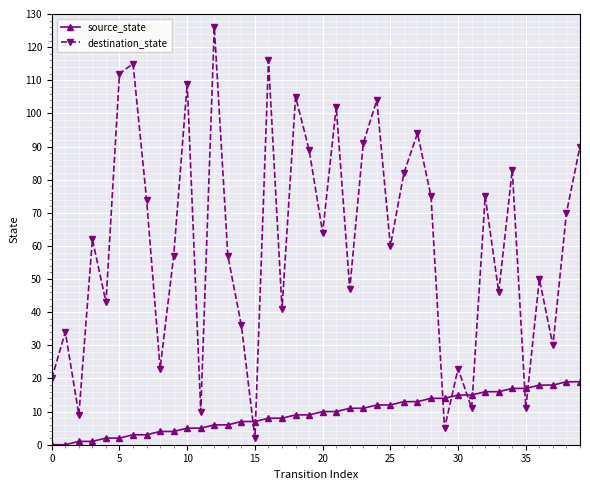

List the series in order of their overall mean, lowest first.

source_state, destination_state